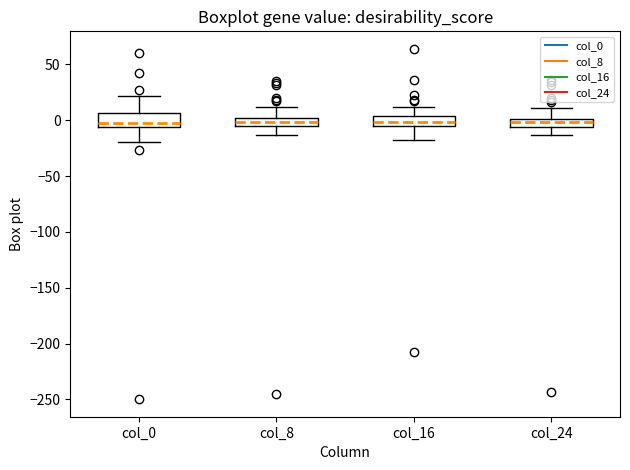

Where does the lower whisker of the box for col_8 end on the y-axis? The values are not printed on the chart, so give them approximately, as read against the axis.

-15